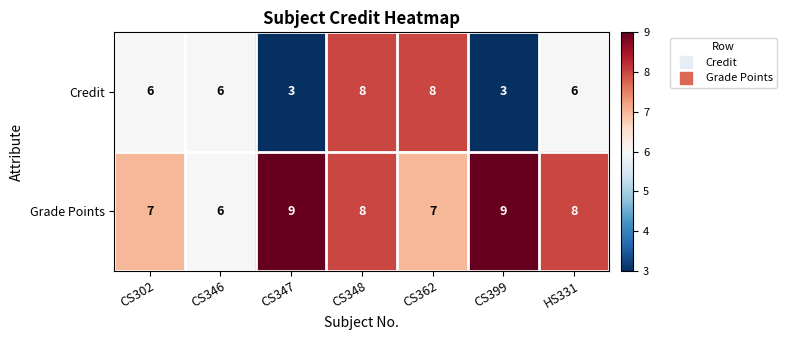

How many Credit values are between 3 and 8?

7